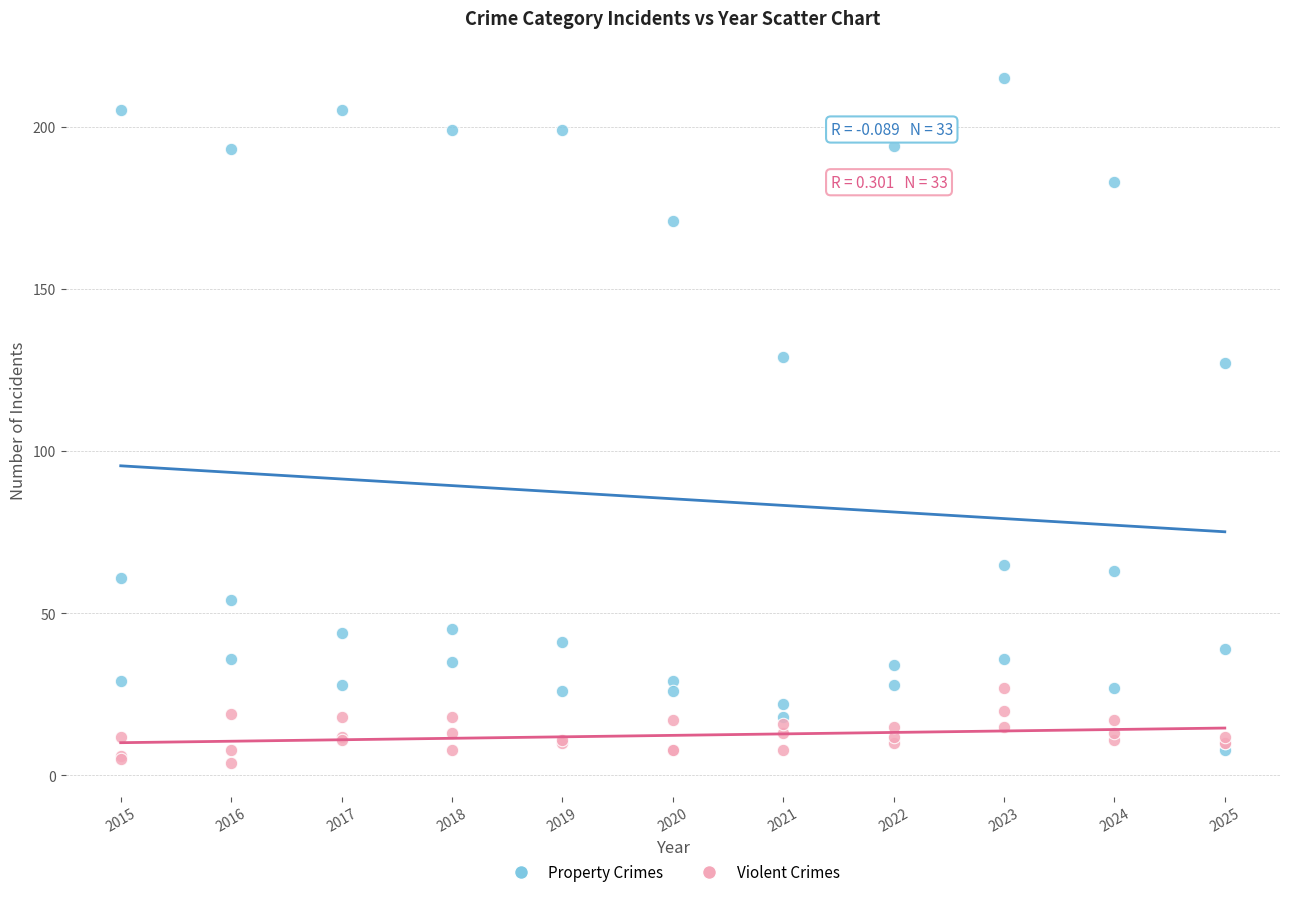

Which series has the largest Y range (max minus min)?

Property Crimes